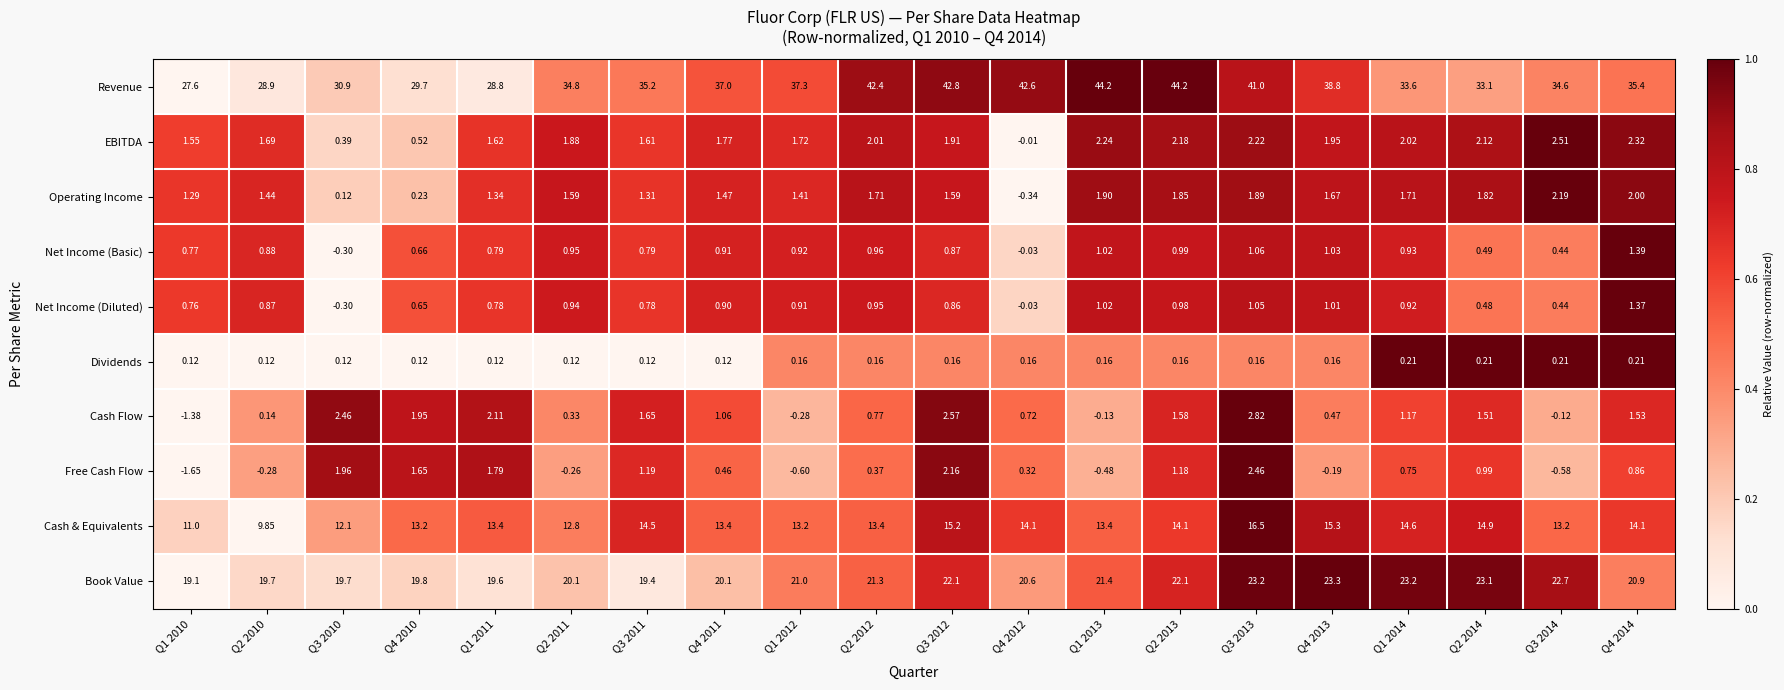

Which series has the largest total across all categories?

Revenue